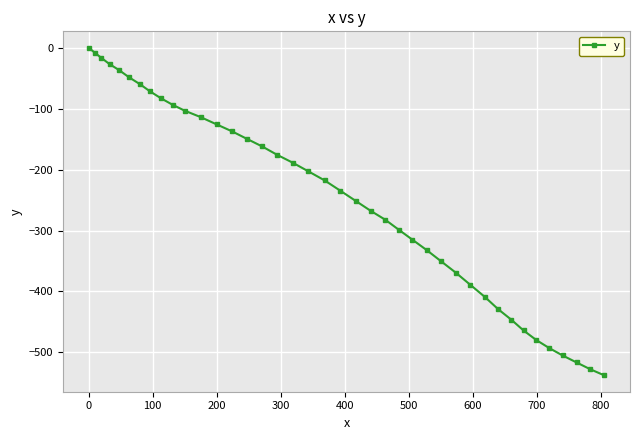

What is the average value?

-248.0